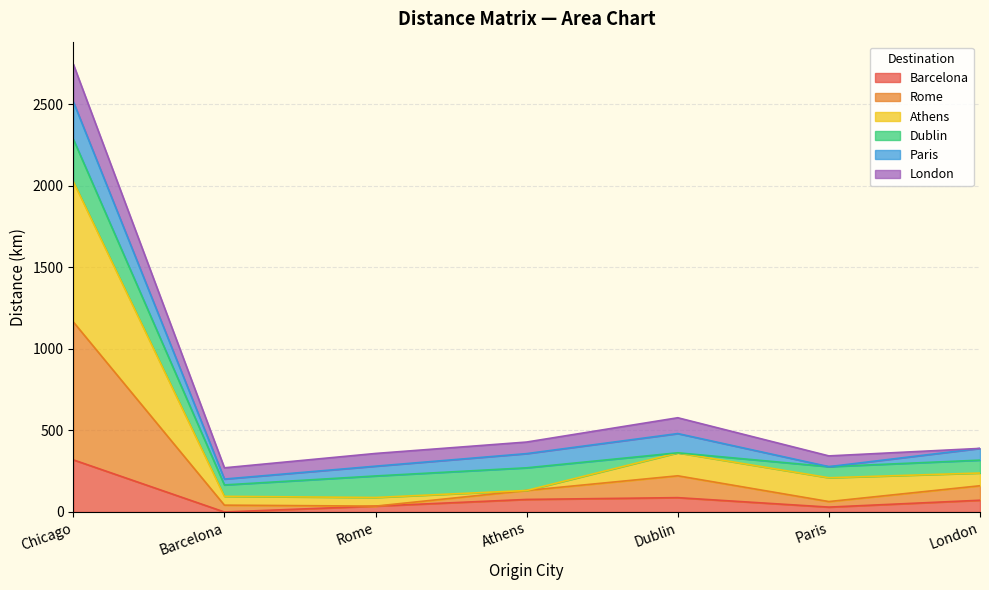

Between Athens and Paris, which series saw the biggest shift?

Athens